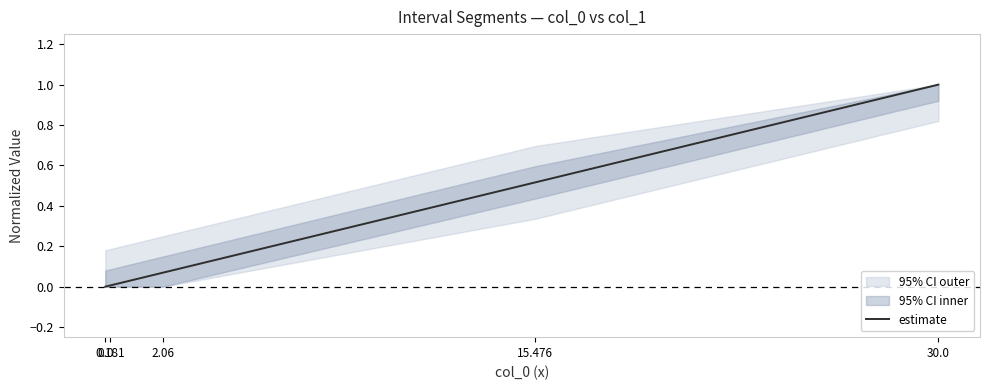

What value does the data have at 30.0?

1.0